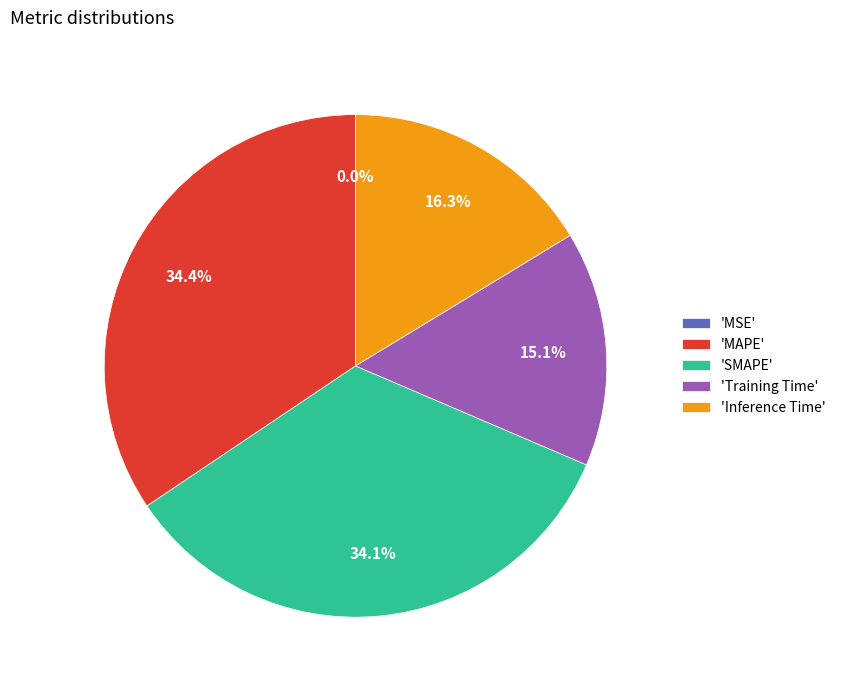

Combined, do 'Training Time' and 'SMAPE' account for over 50%?

No